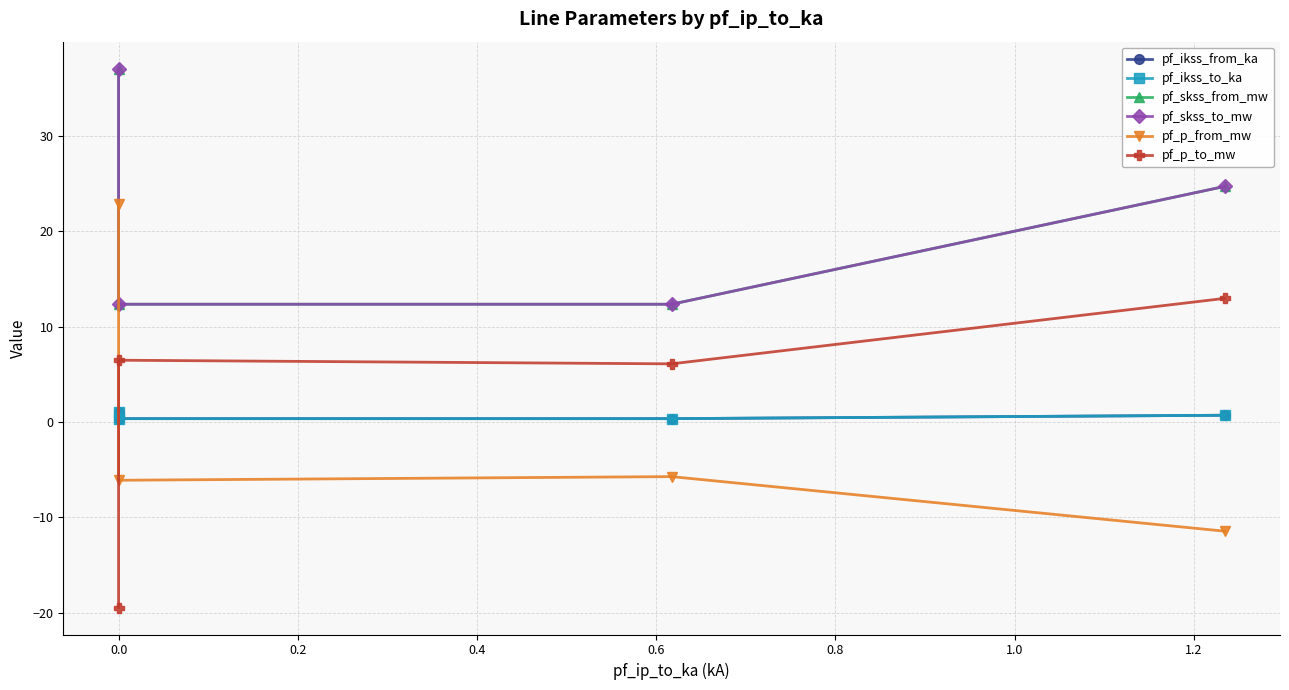

What is the lowest value of the pf_p_to_mw series?

-19.5